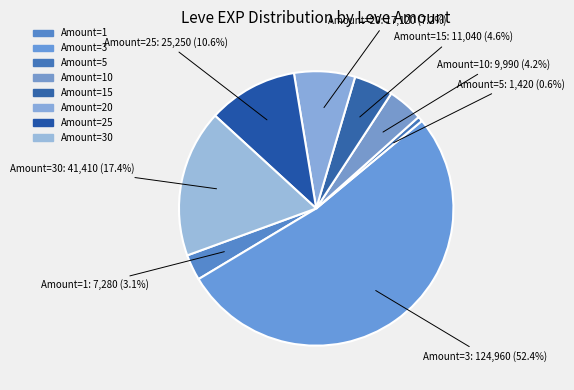

Count the number of slices in the pie.

8